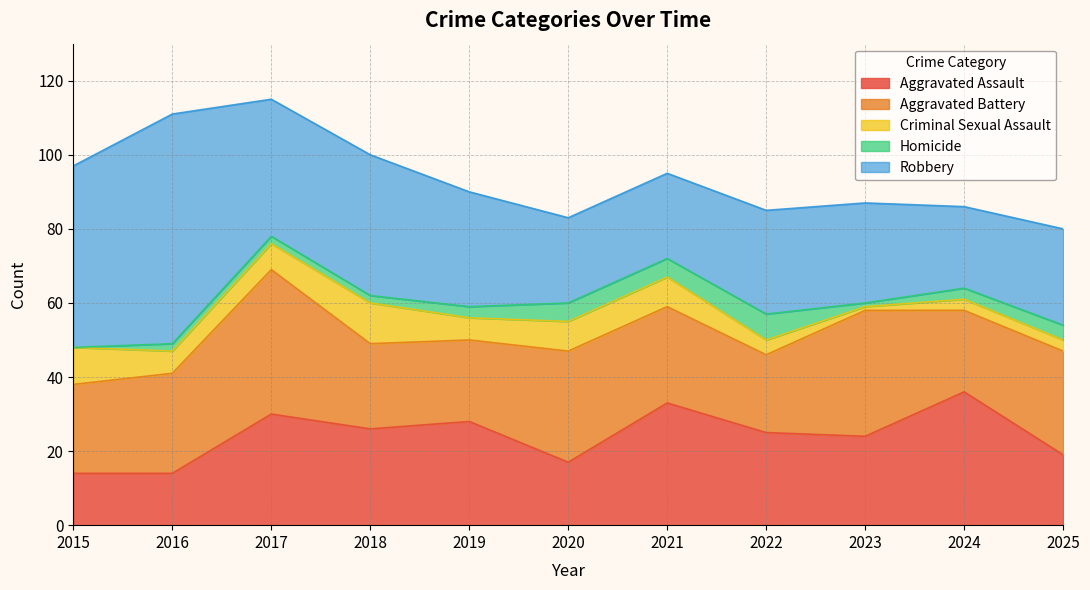

What is the sum of the Homicide values at 2017 and 2023?

3